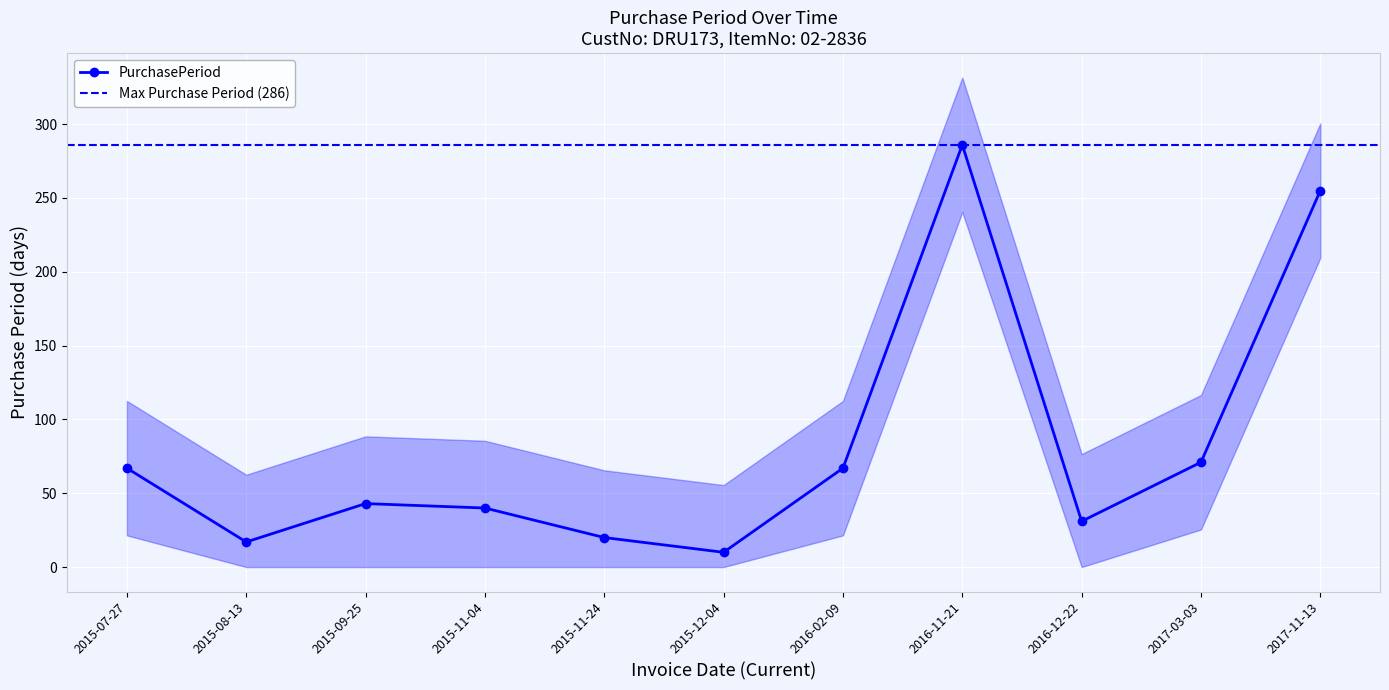

At which category does the data reach its first local peak?

2015-09-25